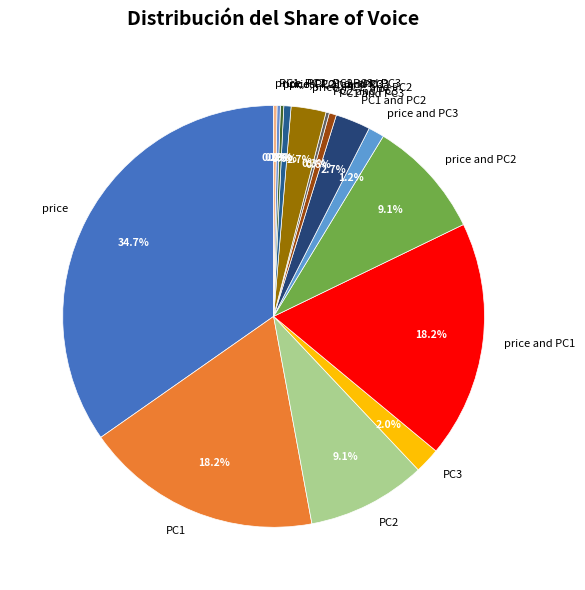

What percentage is the price and PC1 slice, to the nearest percent?

18%